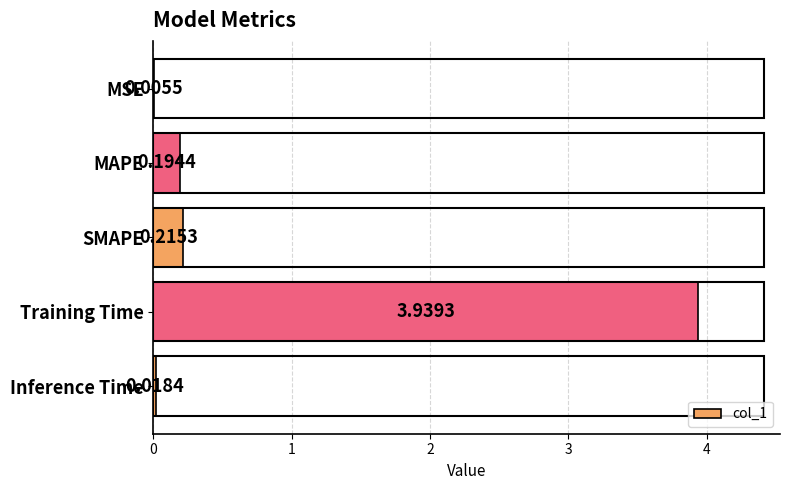

What is the sum of all values?

4.4